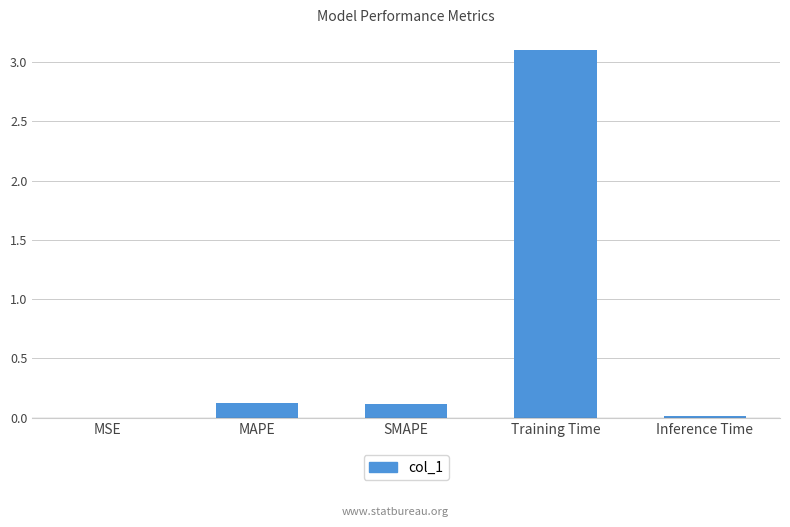

Which has a higher value, Inference Time or SMAPE?

SMAPE